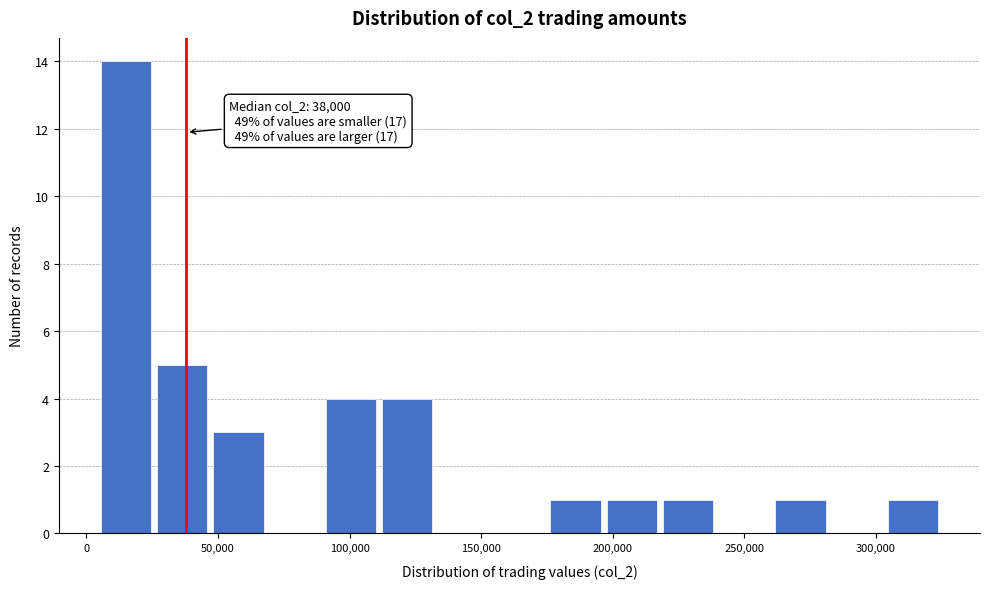

Over which range of the x-axis is the bar tallest?

5000 to 25000